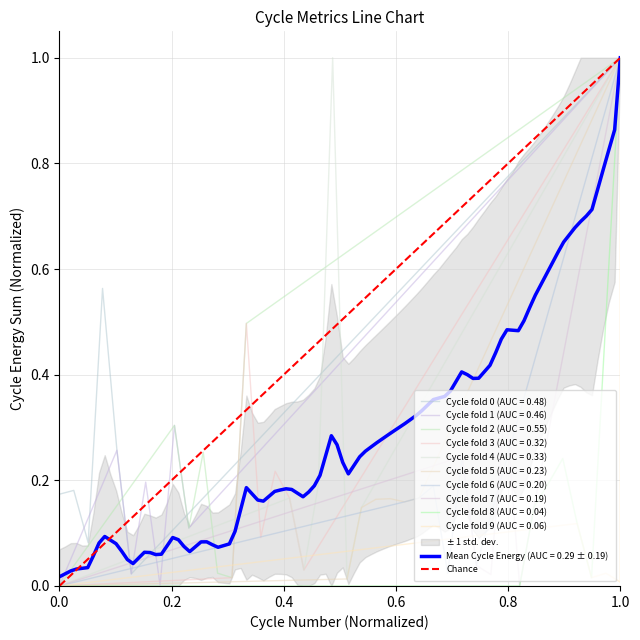

The value at 0.0 is 0. True or false?

True